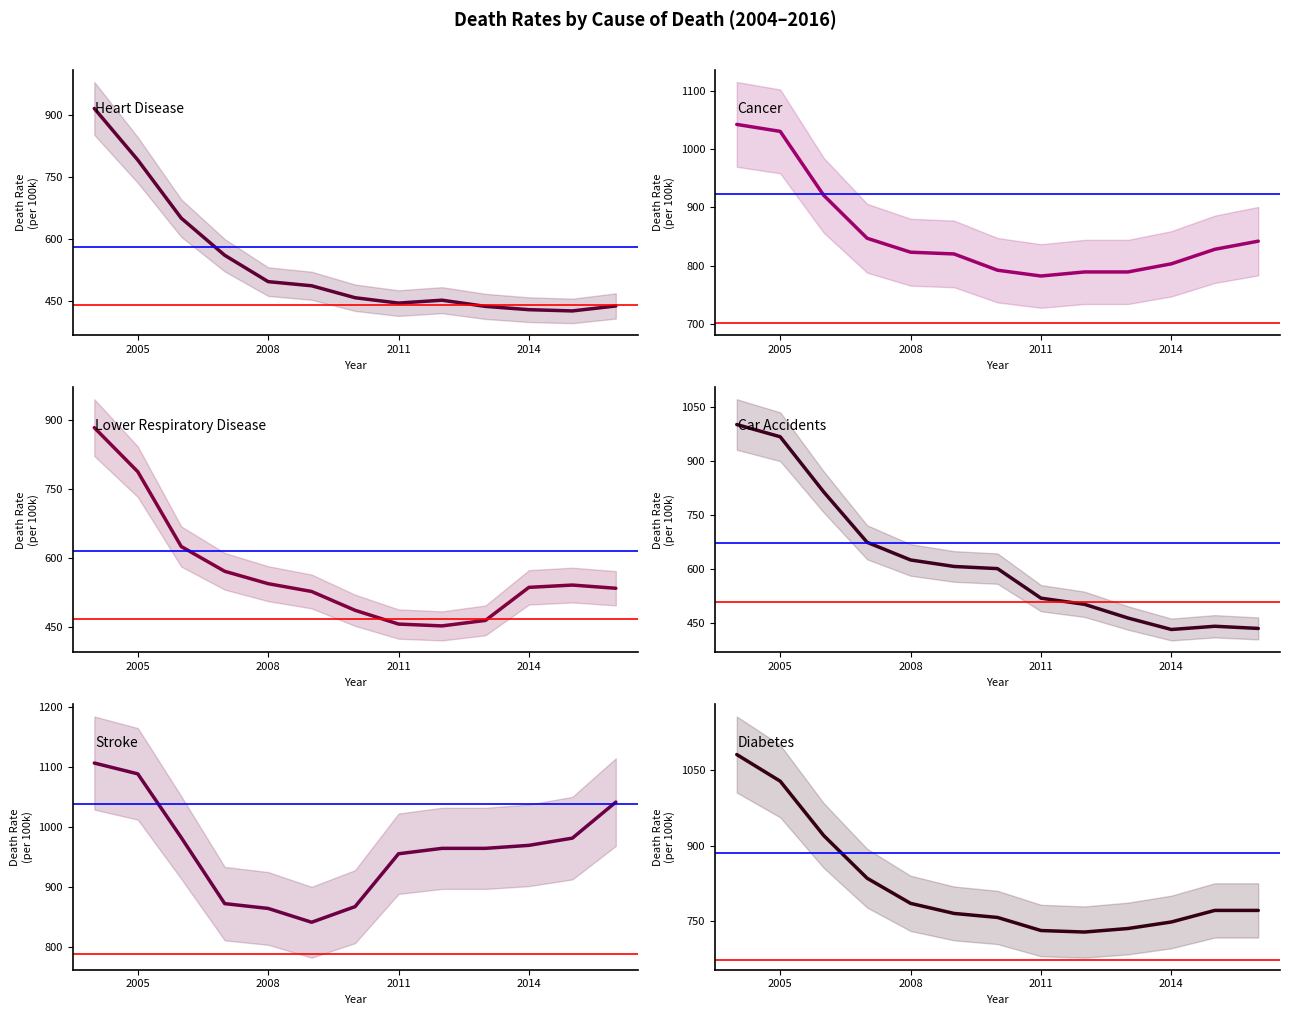

What is the difference between the maximum and minimum values in the Stroke series?

265